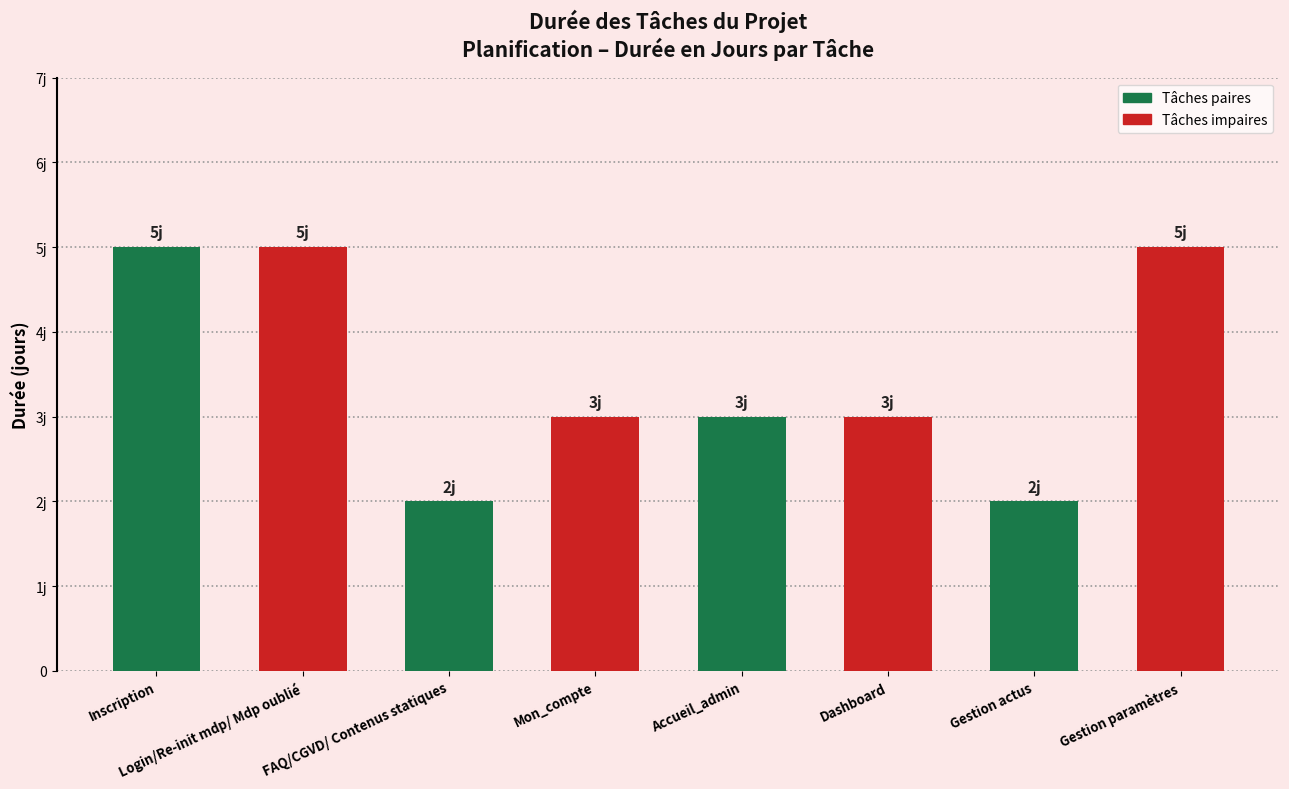

Does the chart contain any negative values?

No